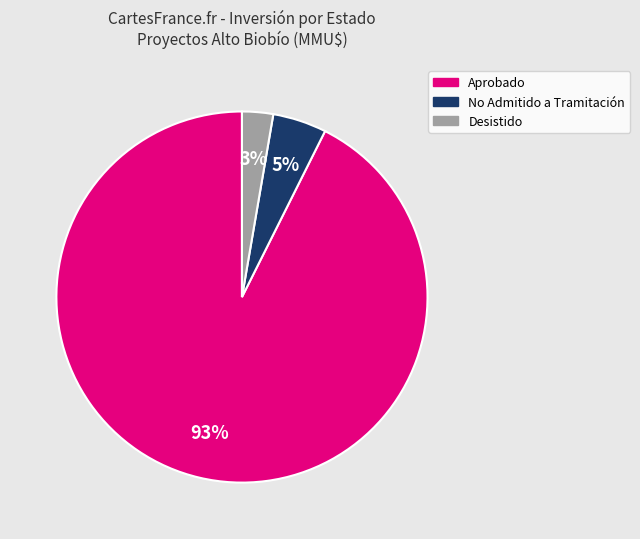

To the nearest percent, what is the average slice percentage?

33%